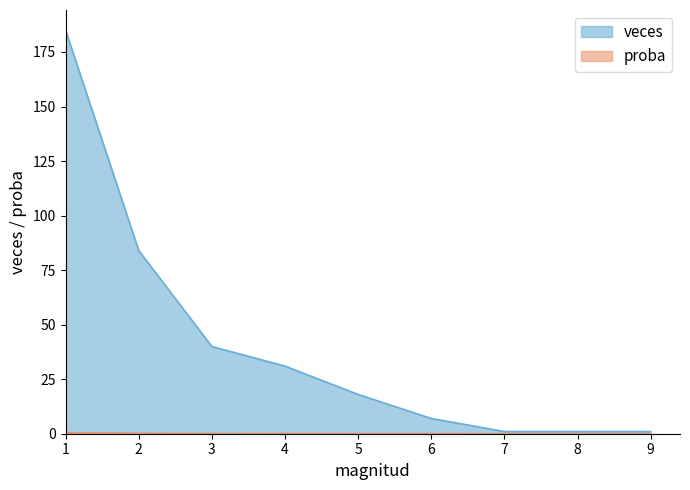

Which series has the largest total across all categories?

veces